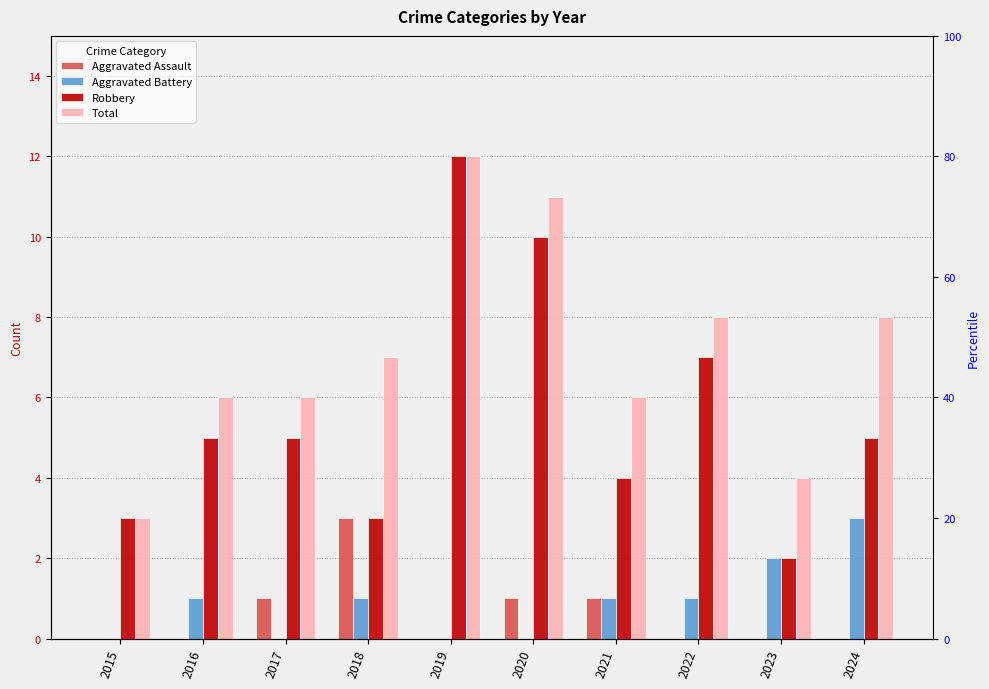

Reading left to right, extract all data points from this chart.

Aggravated Assault: 2015=0	2016=0	2017=1	2018=3	2019=0	2020=1	2021=1	2022=0	2023=0	2024=0
Aggravated Battery: 2015=0	2016=1	2017=0	2018=1	2019=0	2020=0	2021=1	2022=1	2023=2	2024=3
Robbery: 2015=3	2016=5	2017=5	2018=3	2019=12	2020=10	2021=4	2022=7	2023=2	2024=5
Total: 2015=3	2016=6	2017=6	2018=7	2019=12	2020=11	2021=6	2022=8	2023=4	2024=8